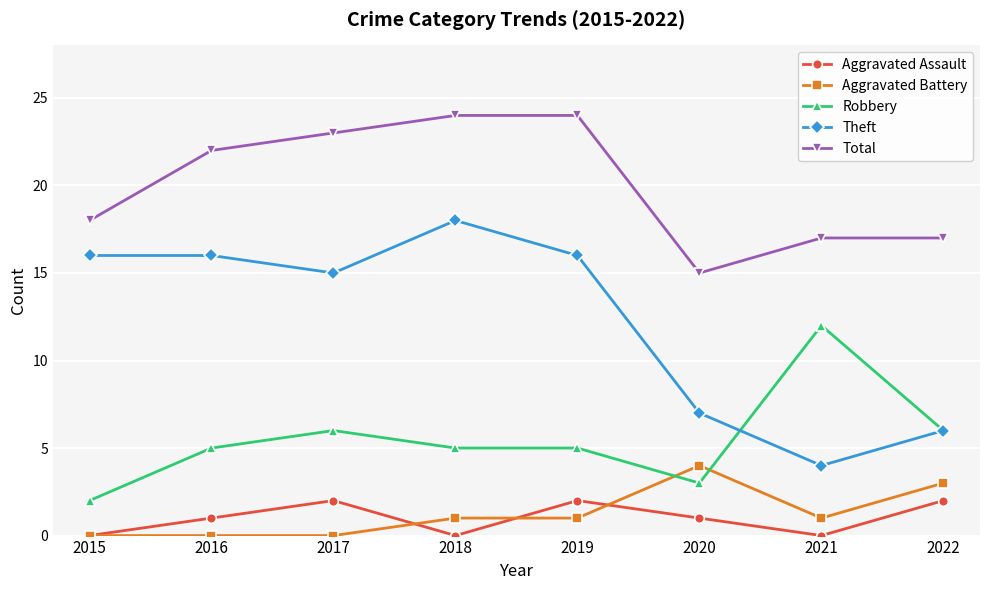

True or false: Aggravated Battery and Total cross at least once.

False